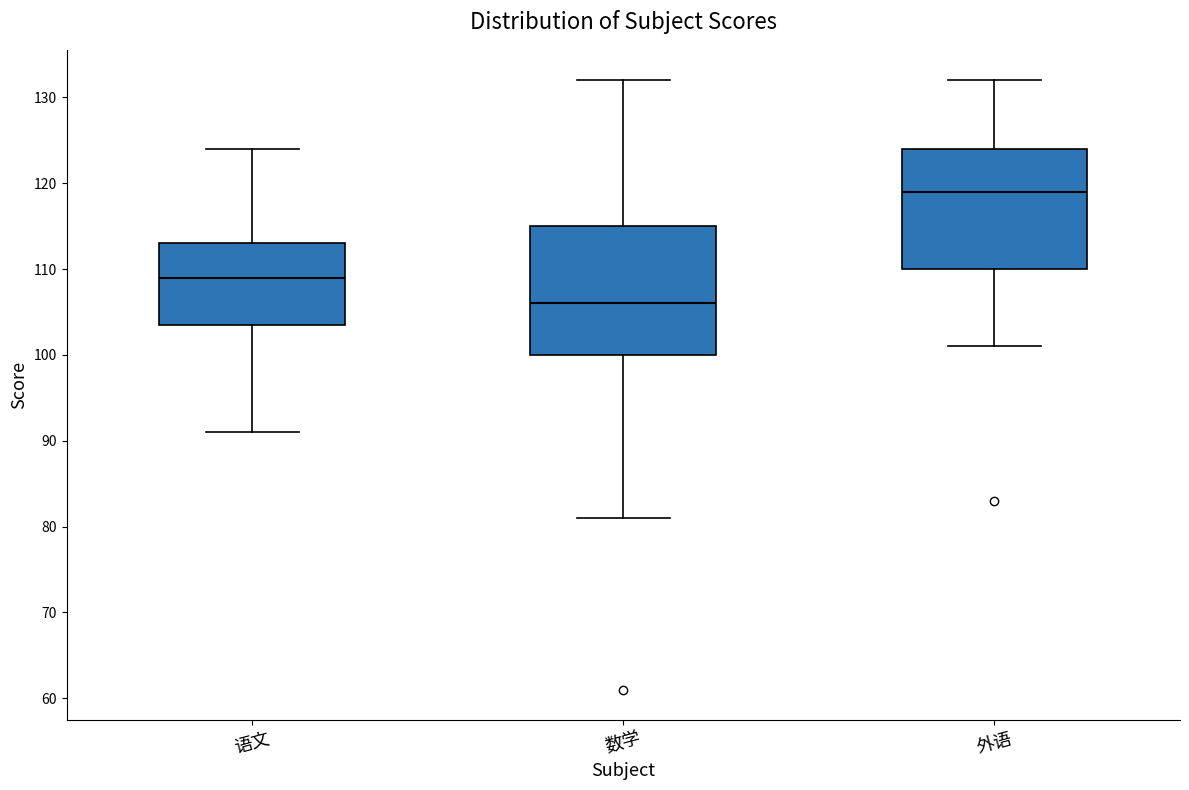

Reading left to right, transcribe this box plot: for each box, give where its median line is, the range the box spans, and where its two whiskers end, as read against the y-axis. The values are not printed on the chart, so give them approximately, as read against the axis.

语文: median 109, box 104 to 113, whiskers 91 to 124
数学: median 106, box 100 to 115, whiskers 81 to 132
外语: median 119, box 110 to 124, whiskers 101 to 132